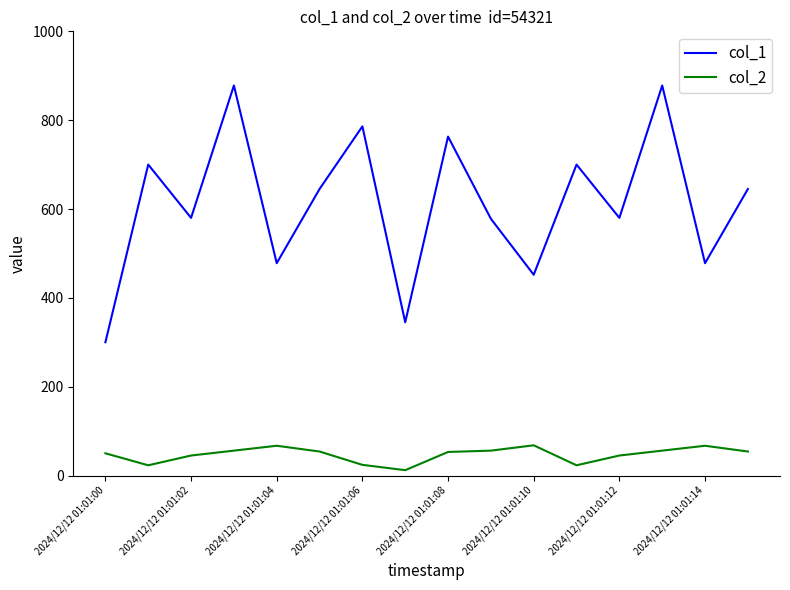

What is the difference between the maximum and minimum values in the col_2 series?

56